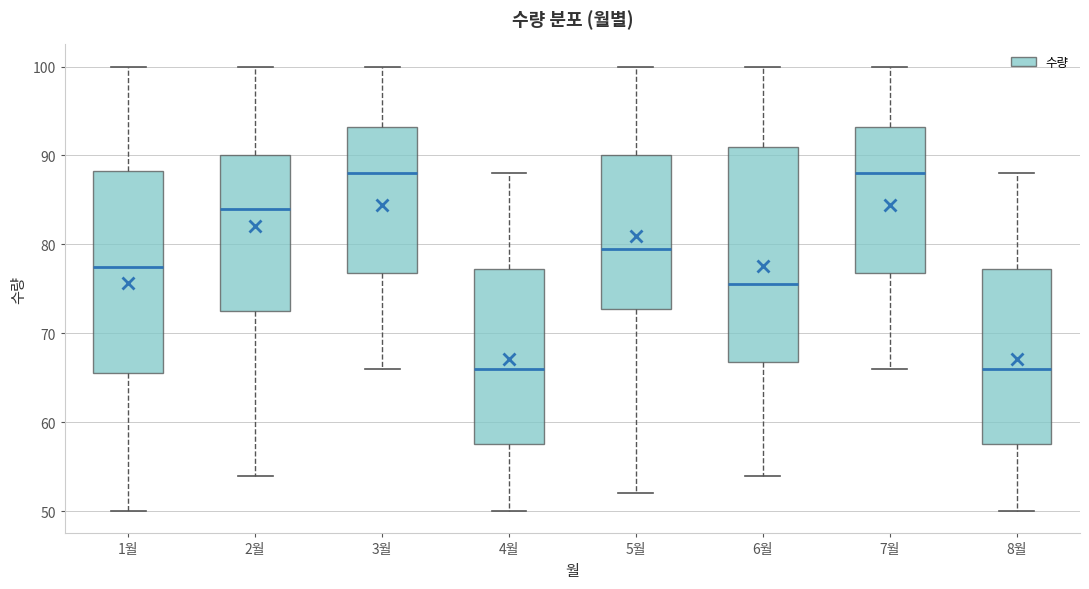

Reading left to right, transcribe this box plot: for each box, give where its median line is, the range the box spans, and where its two whiskers end, as read against the y-axis. The values are not printed on the chart, so give them approximately, as read against the axis.

1월: median 78, box 66 to 88, whiskers 50 to 100
2월: median 84, box 73 to 90, whiskers 54 to 100
3월: median 88, box 77 to 93, whiskers 66 to 100
4월: median 66, box 58 to 77, whiskers 50 to 88
5월: median 80, box 73 to 90, whiskers 52 to 100
6월: median 76, box 67 to 91, whiskers 54 to 100
7월: median 88, box 77 to 93, whiskers 66 to 100
8월: median 66, box 58 to 77, whiskers 50 to 88